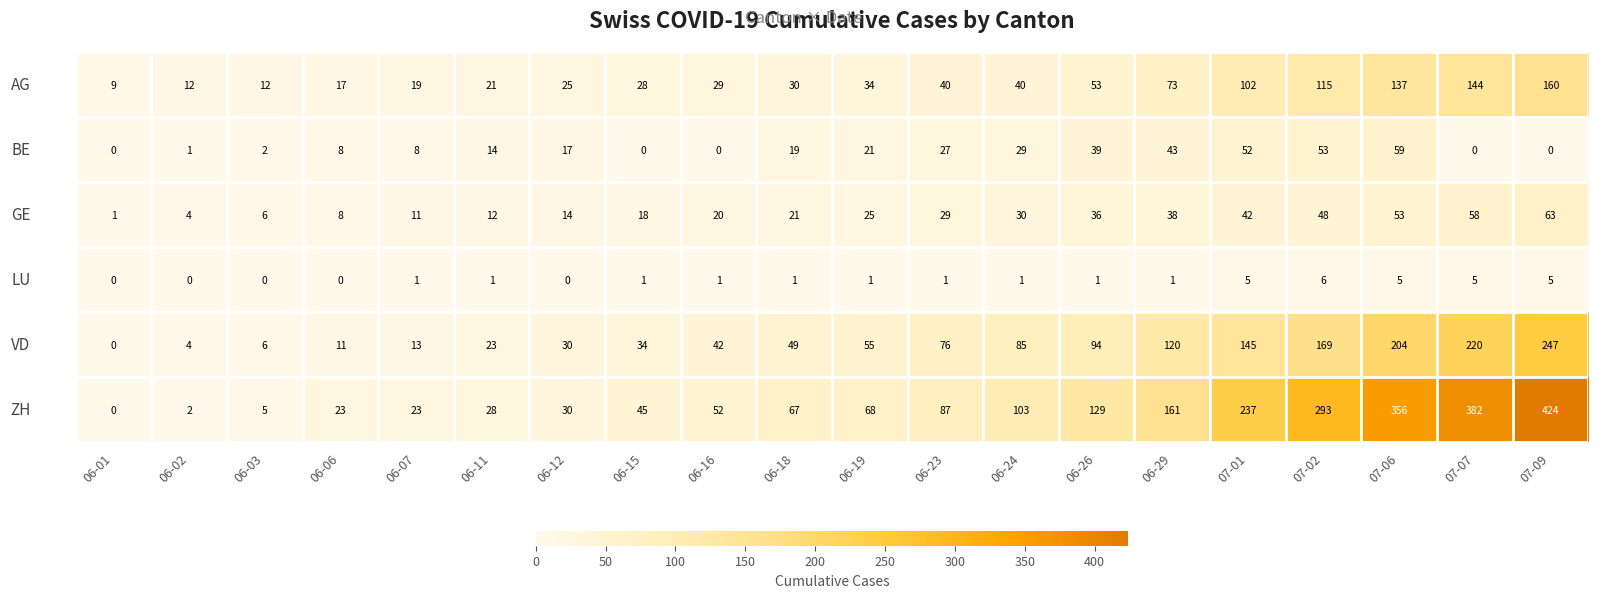

What is the spread (max minus min) of values at 06-16?

52